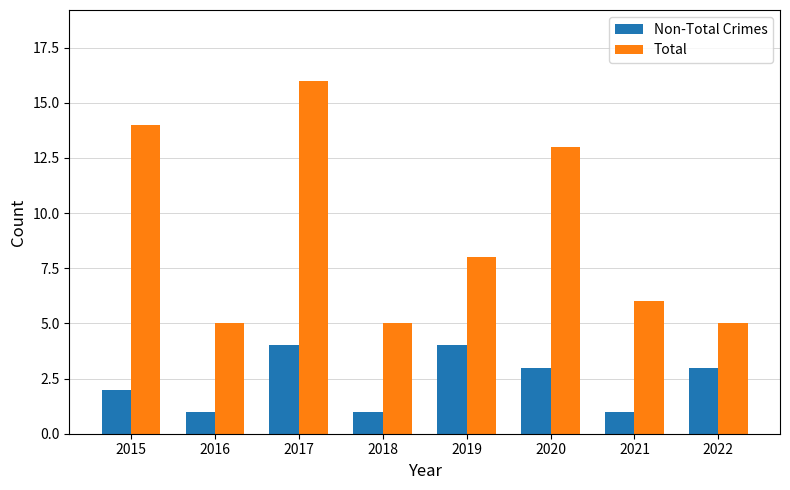

The Total series shows 21 at 2020. True or false?

False